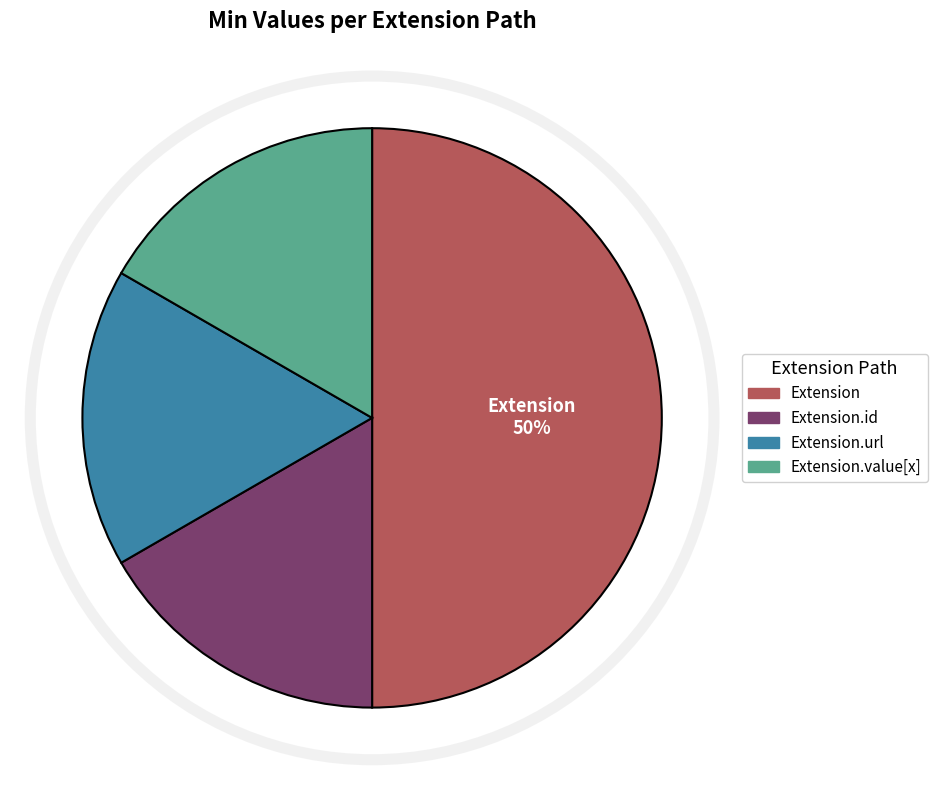

How many segments does this pie chart have?

4